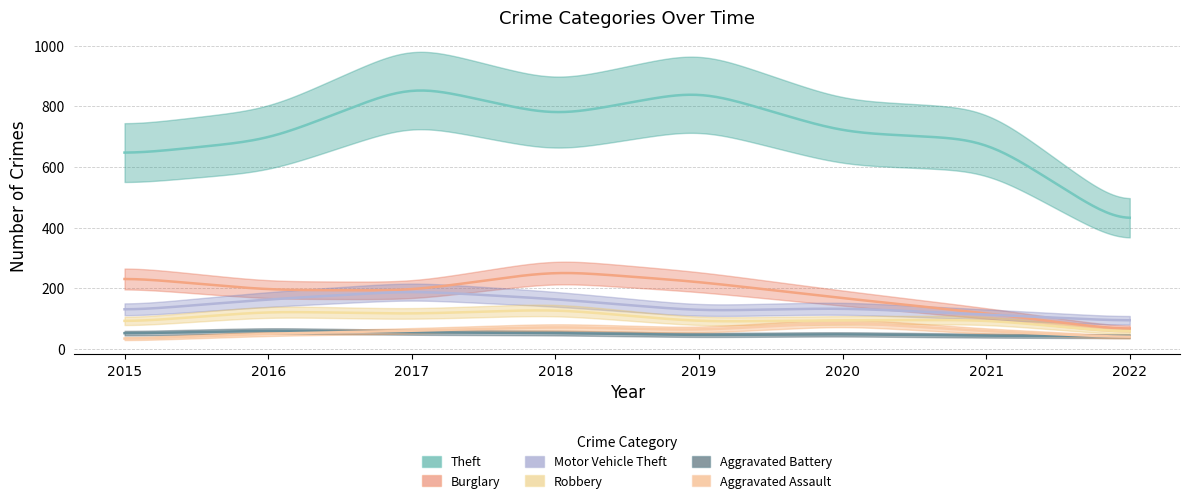

How many distinct data groups are displayed?

6